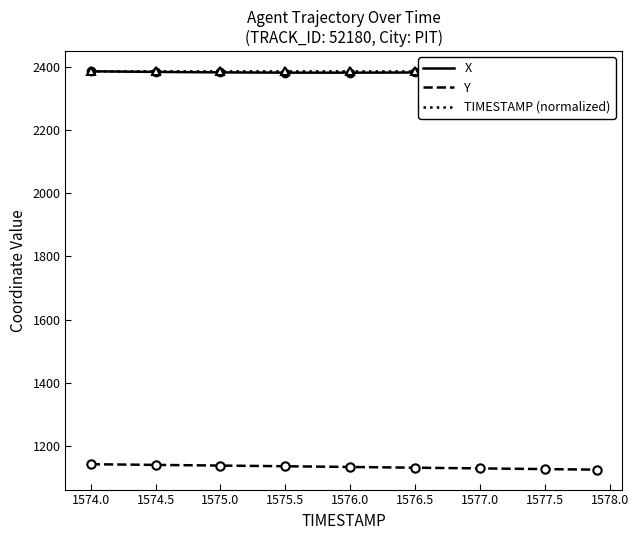

The Y series shows 1131.1 at 1576.5. True or false?

True